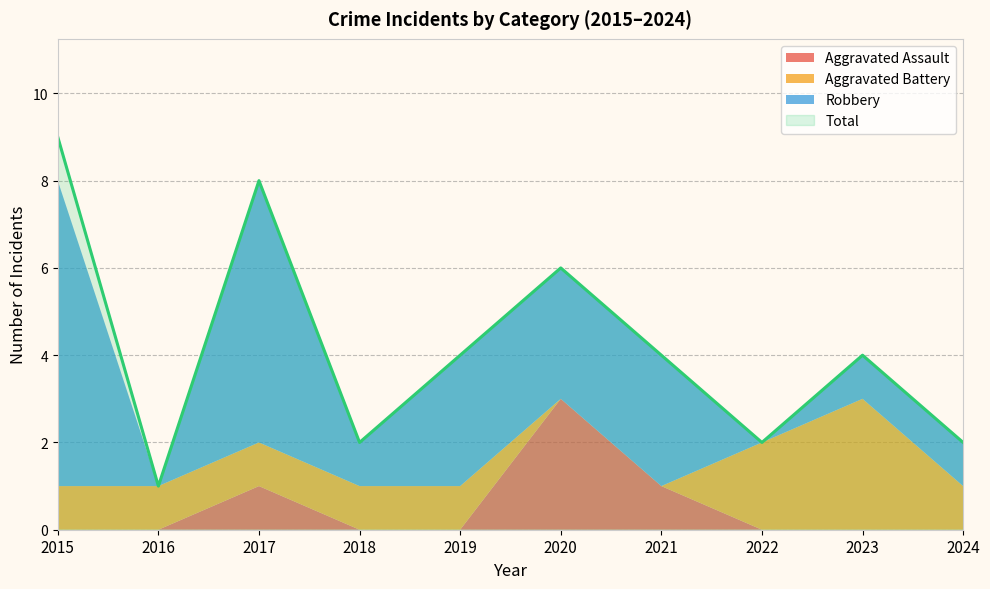

Is it true that Total equals 8 at 2017?

True